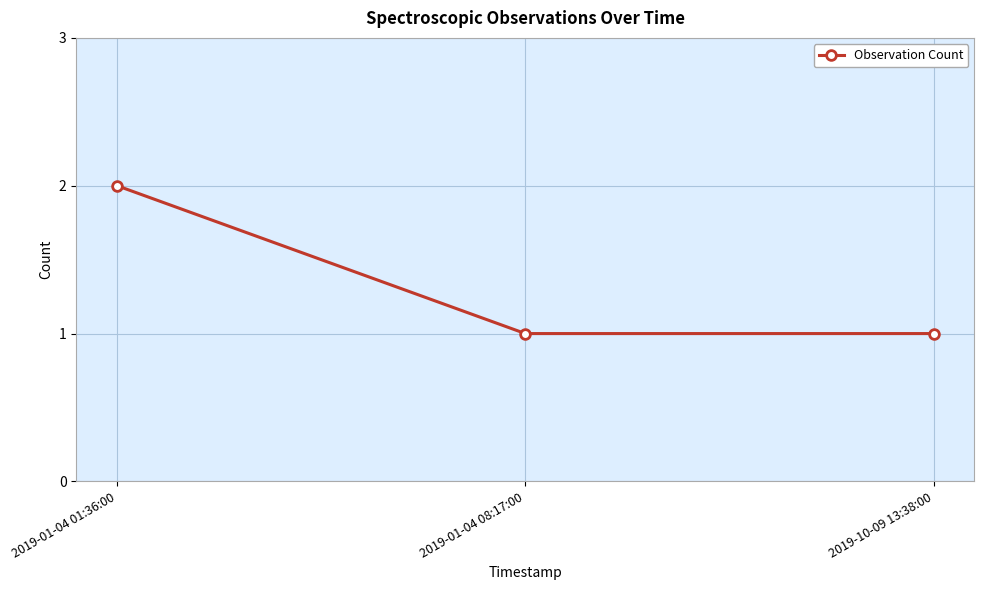

What is the minimum value shown in the chart?

1